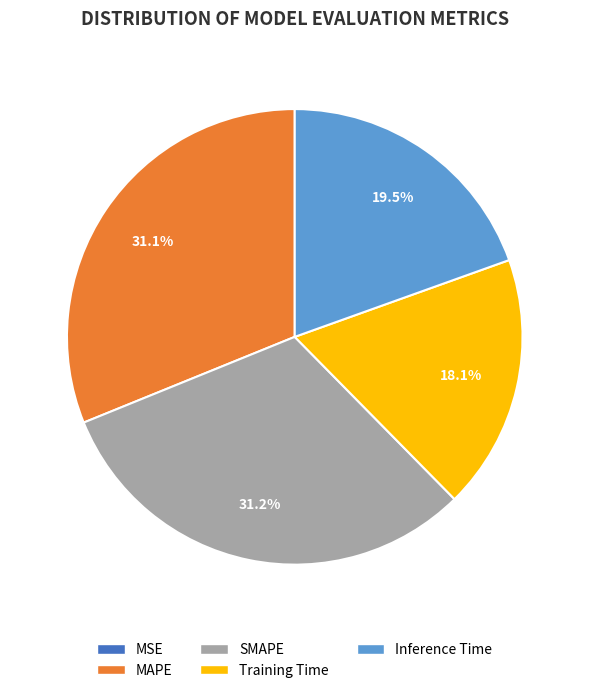

What portion of the pie excludes SMAPE?

68.8%